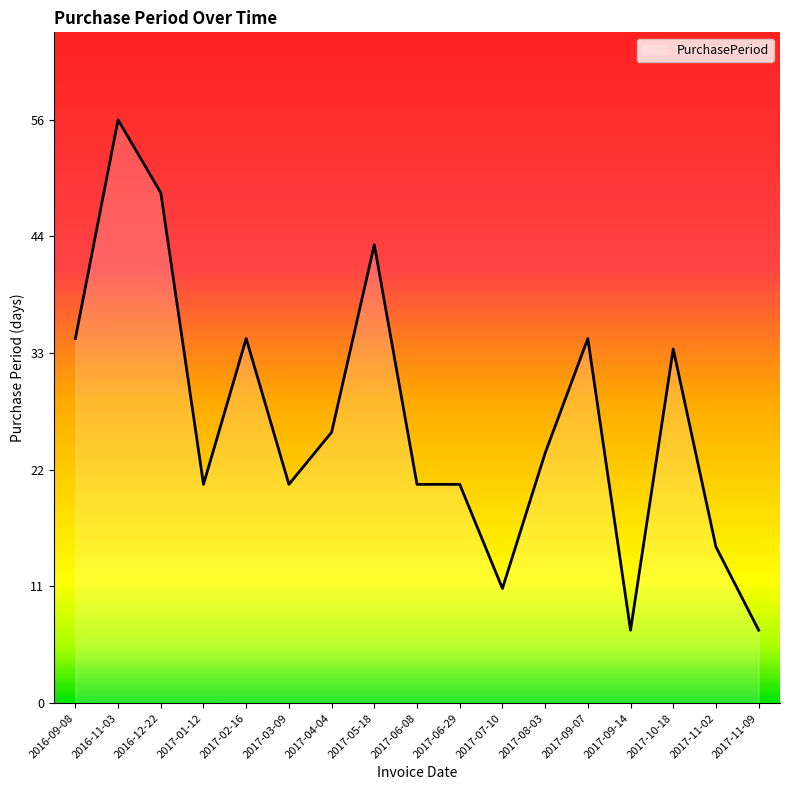

What is the value of the 12th point from the left?

24